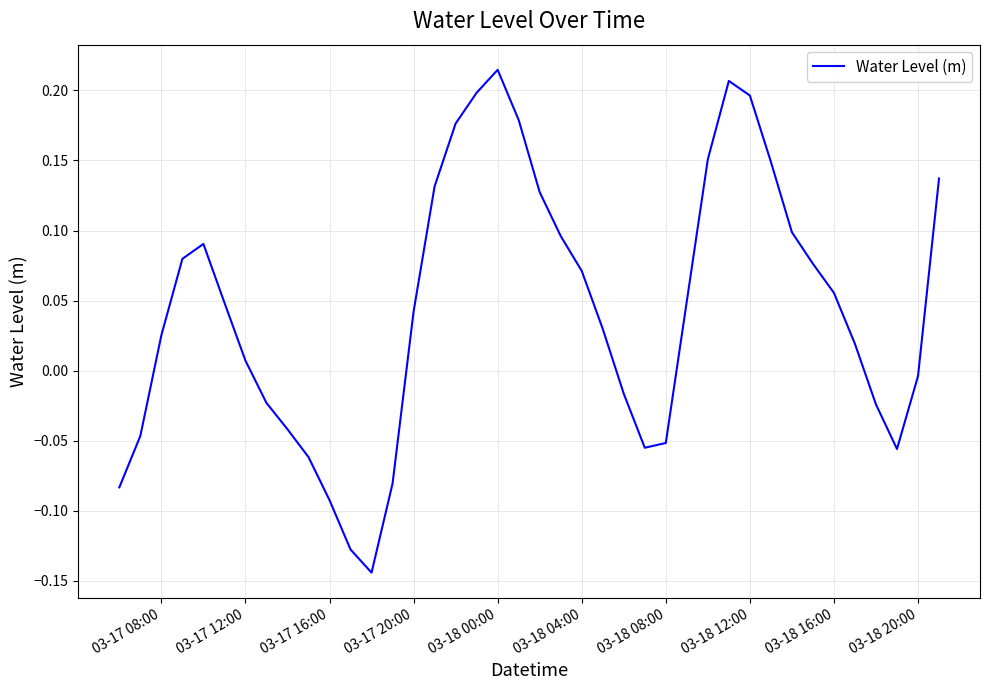

Which category has the highest value across all series?

03-18 00:00